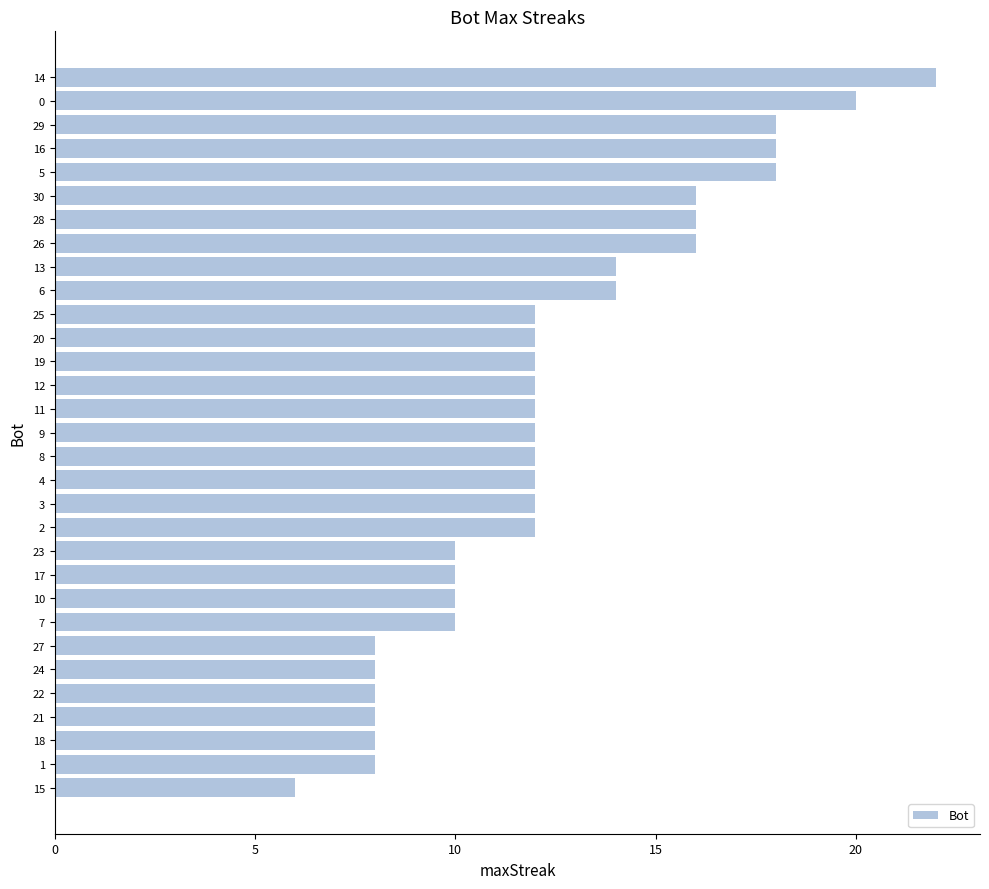

What is the greatest value displayed?

22